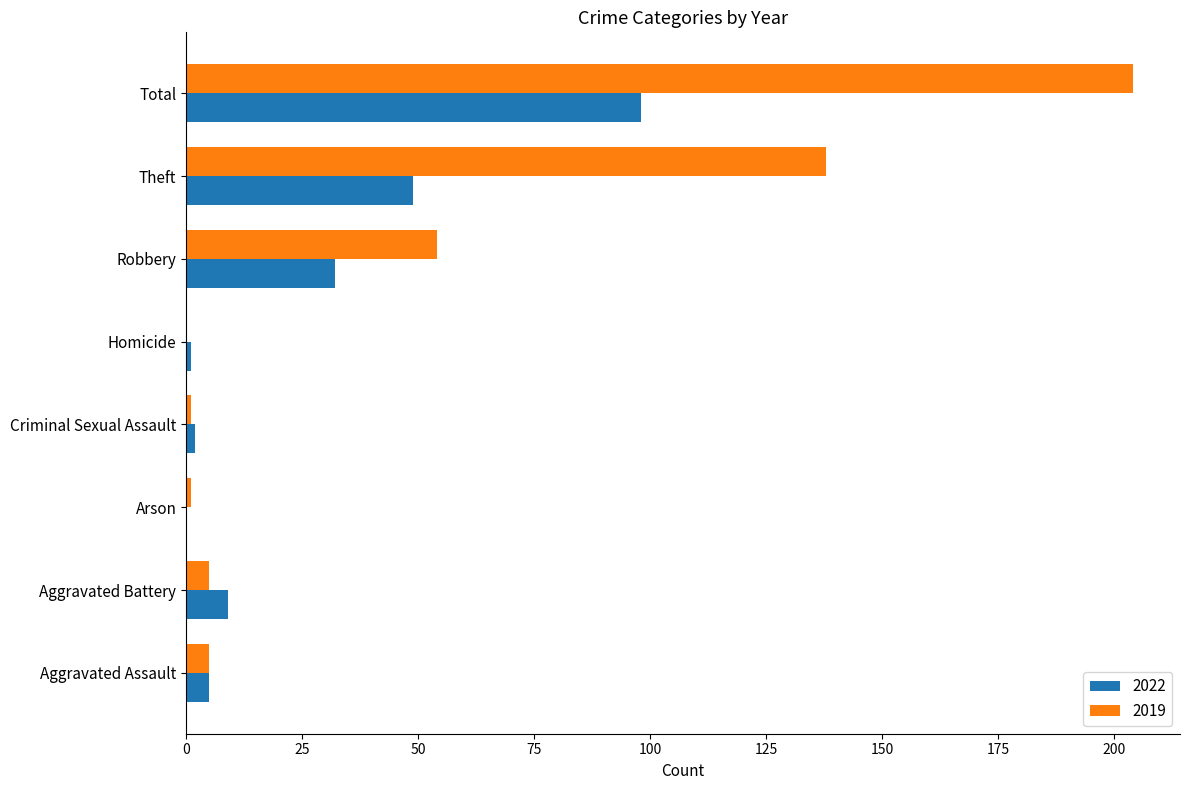

What is the maximum value for 2022?

98